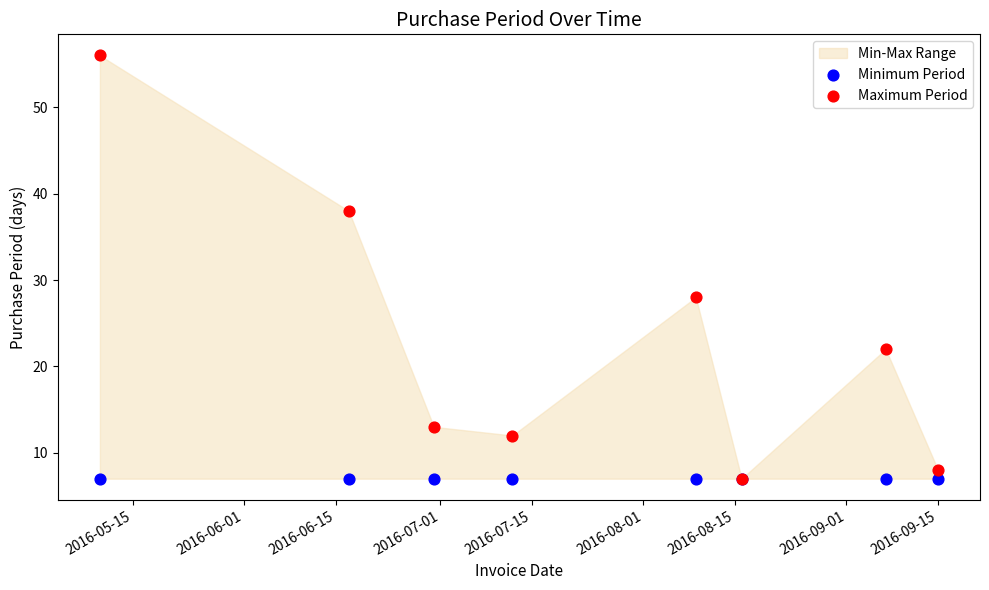

Across all series, what Y value is closest to 31?

28